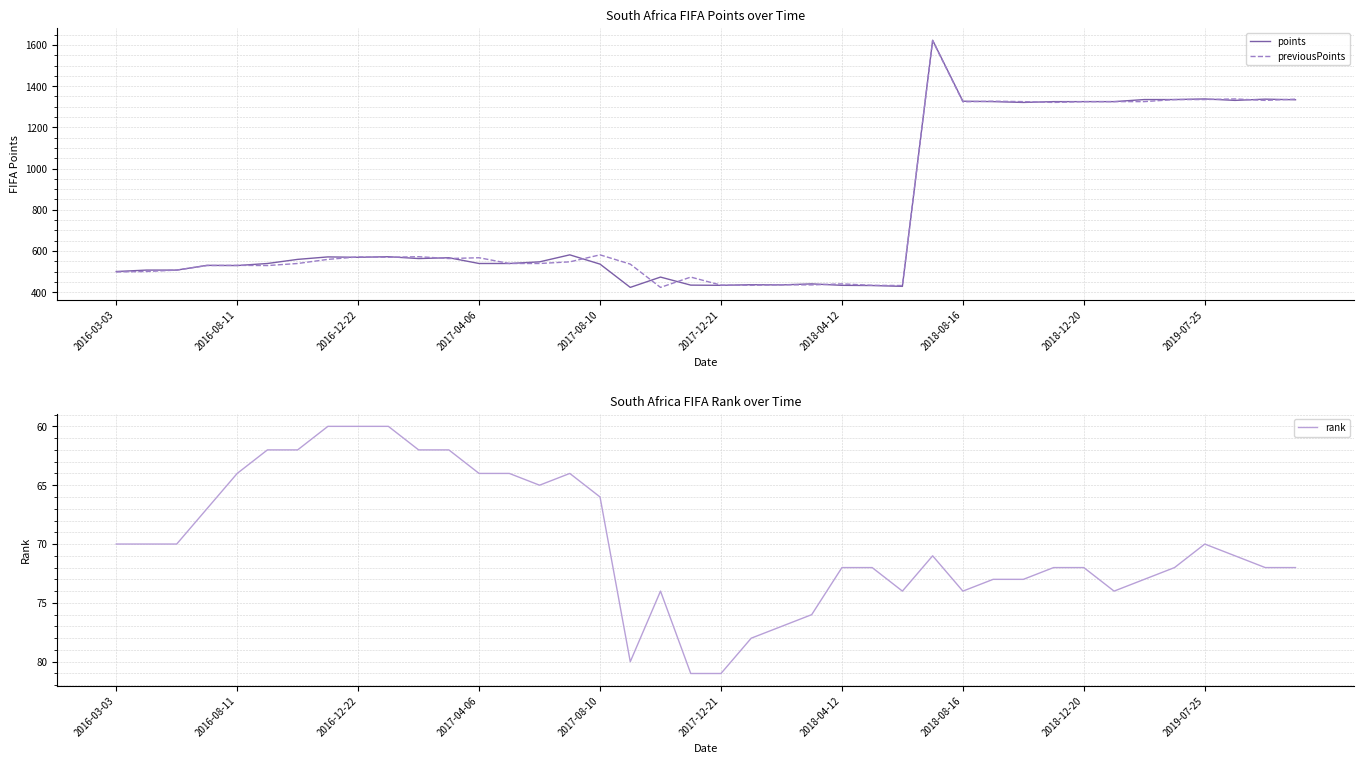

What position from the left is 35?

36